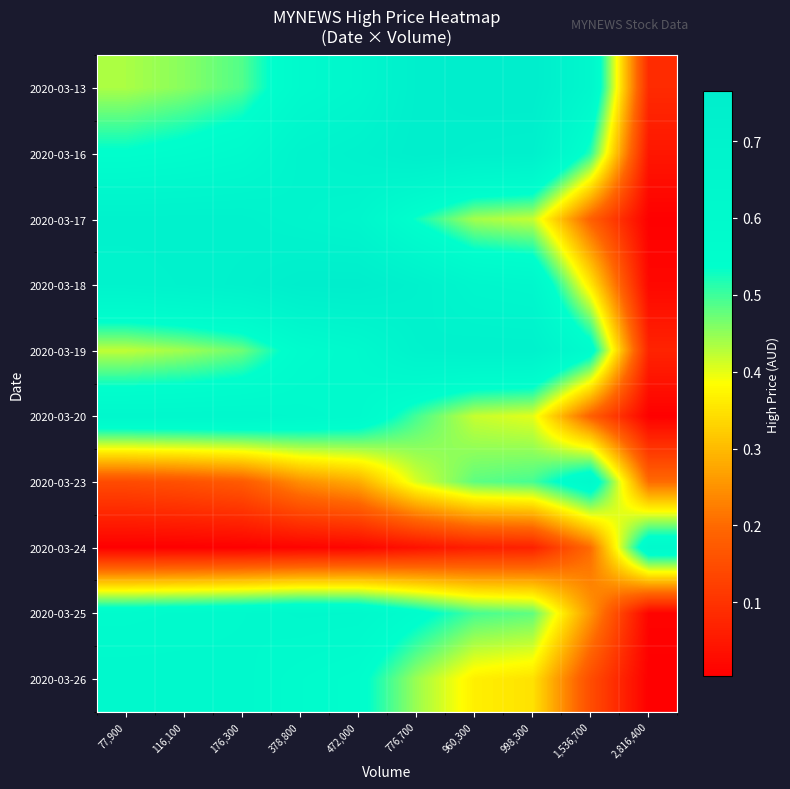

At which category is the sum across all series the highest?

472,000